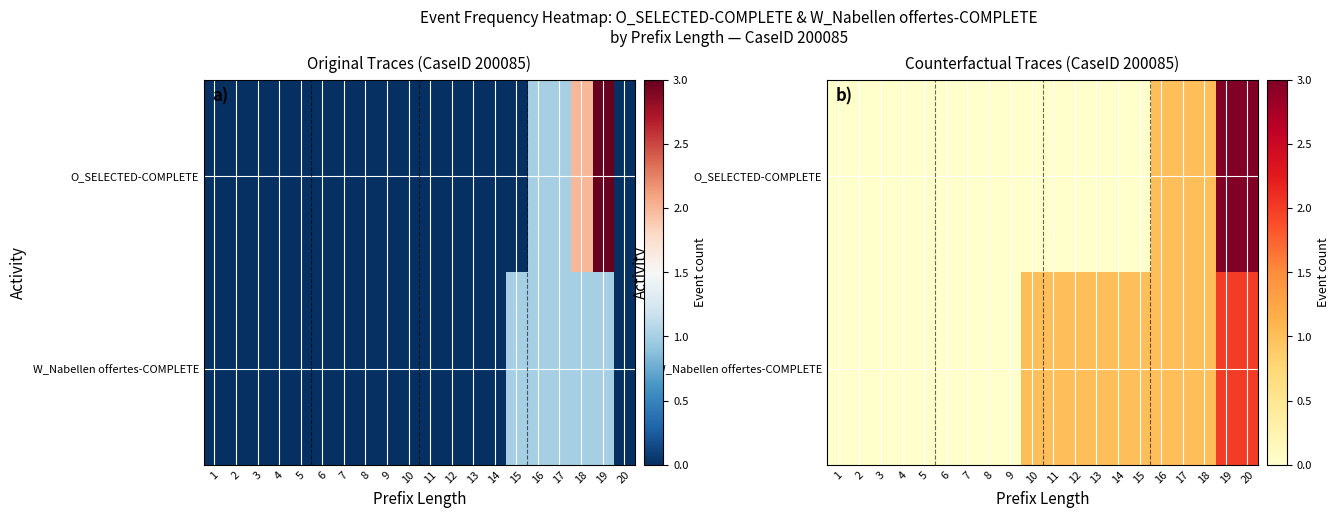

List the labels in order of O_SELECTED-COMPLETE value, largest first.

19, 20, 16, 17, 18, 1, 2, 3, 4, 5, 6, 7, 8, 9, 10, 11, 12, 13, 14, 15